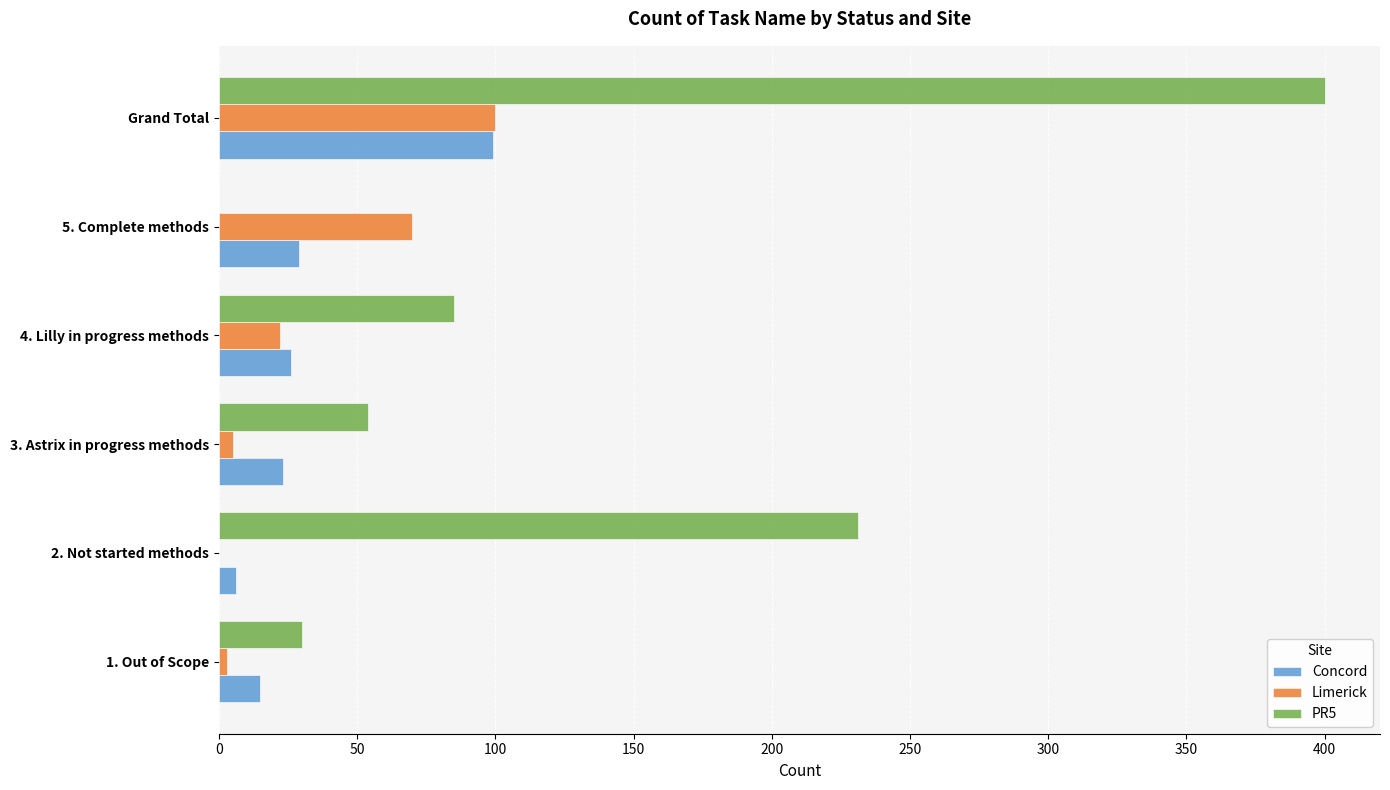

What is the maximum value for Concord?

99